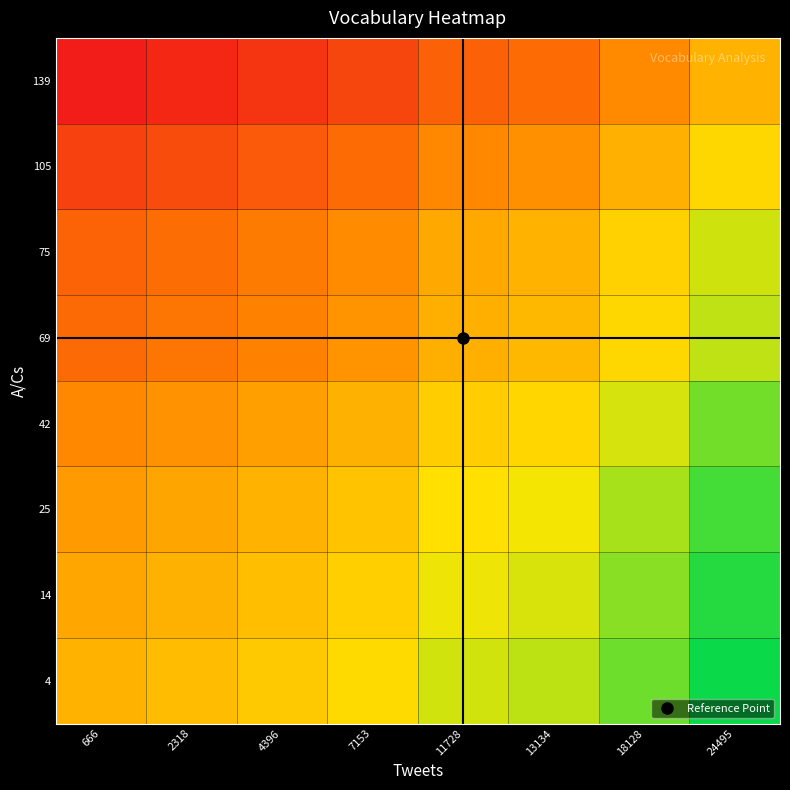

At which category is the sum across all series the highest?

24495